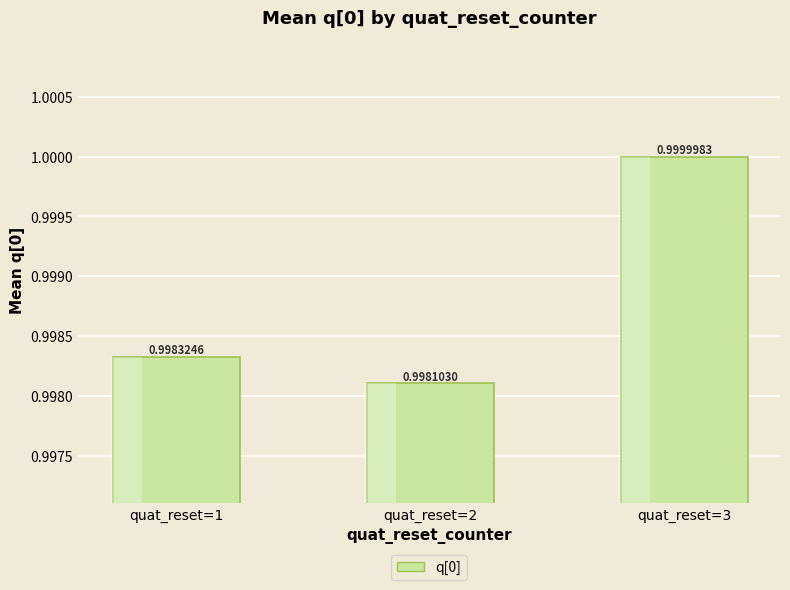

What is the value of the 2nd bar from the left?

1.0